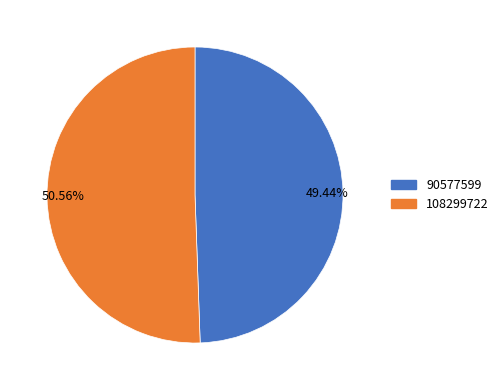

Approximately how many times larger is the value at 108299722 compared to 90577599?

1.0